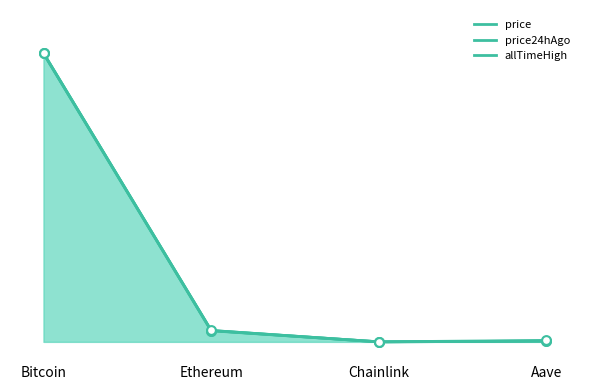

Which series has the largest total across all categories?

allTimeHigh